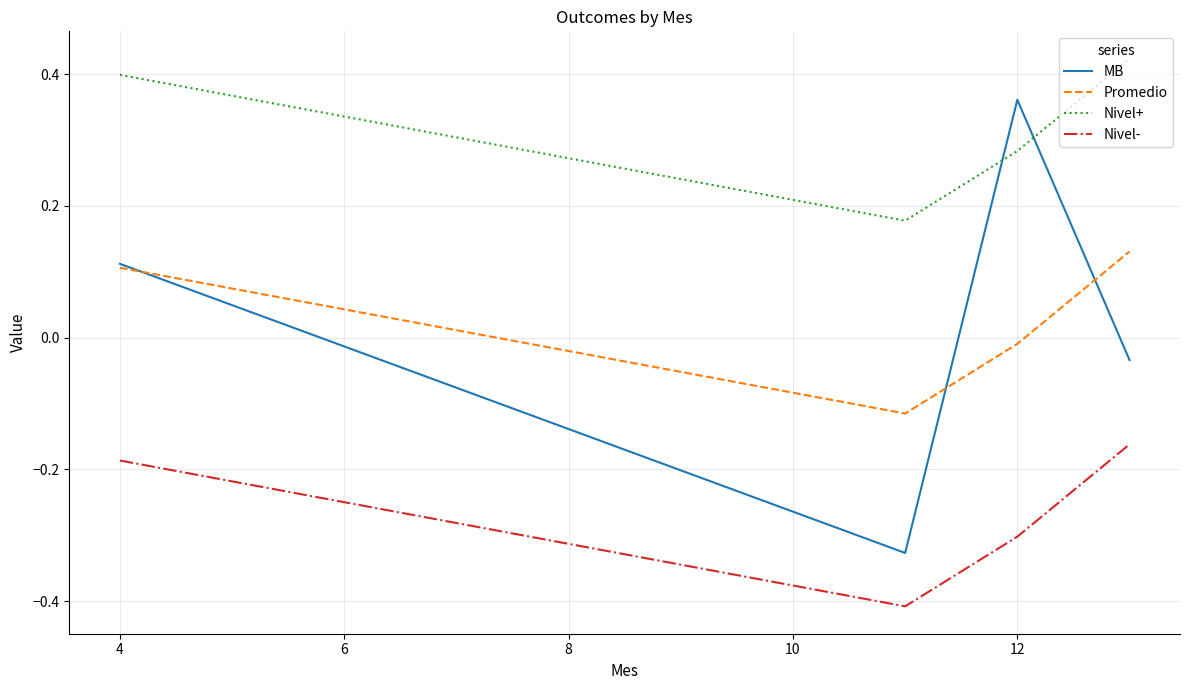

Rank the series by their maximum value, from lowest to highest.

Nivel-, Promedio, MB, Nivel+